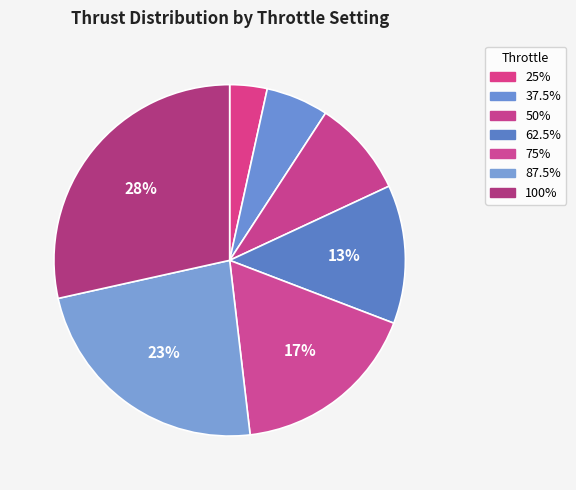

Rank the categories by value from highest to lowest.

100%, 87.5%, 75%, 62.5%, 50%, 37.5%, 25%